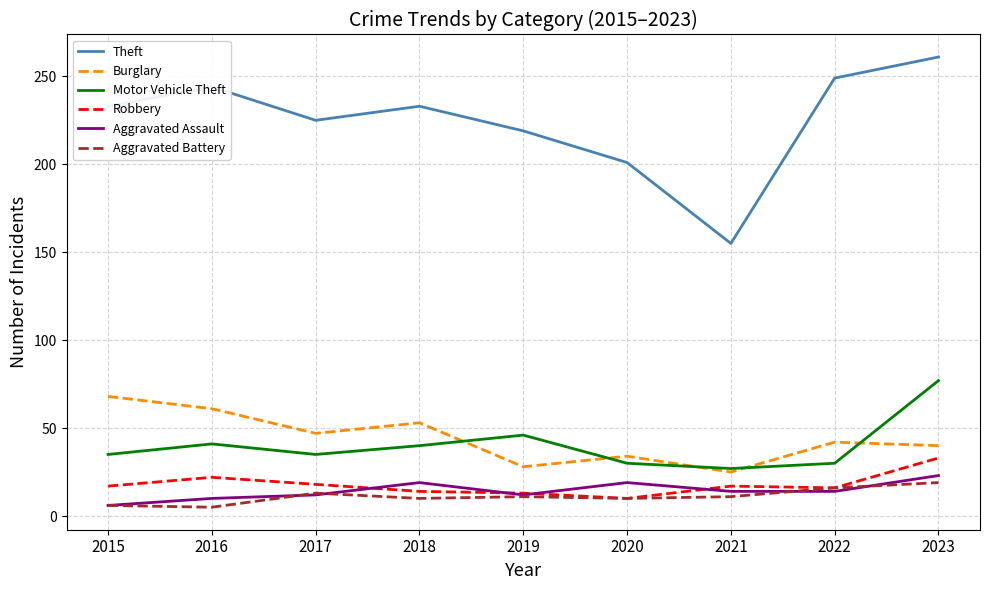

True or false: Theft and Aggravated Battery cross at least once.

False